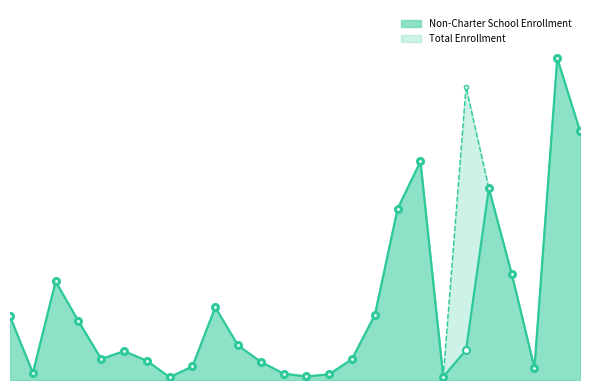

How many values in the Total Enrollment series exceed 97?

12